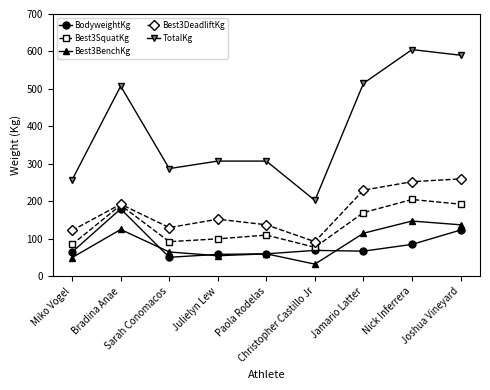

True or false: TotalKg has more than 0 points higher than both neighbors.

True